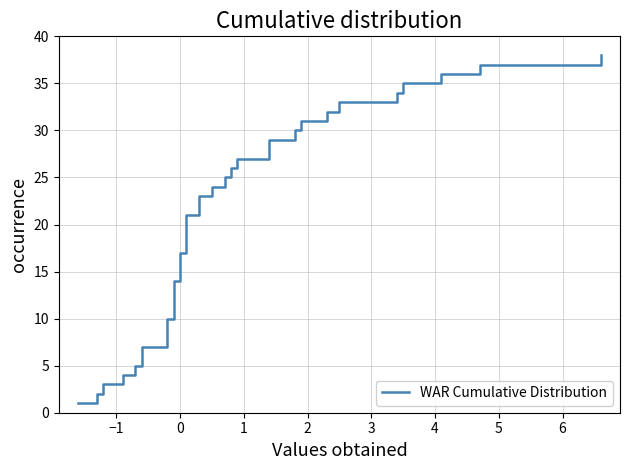

How many distinct data groups are displayed?

1